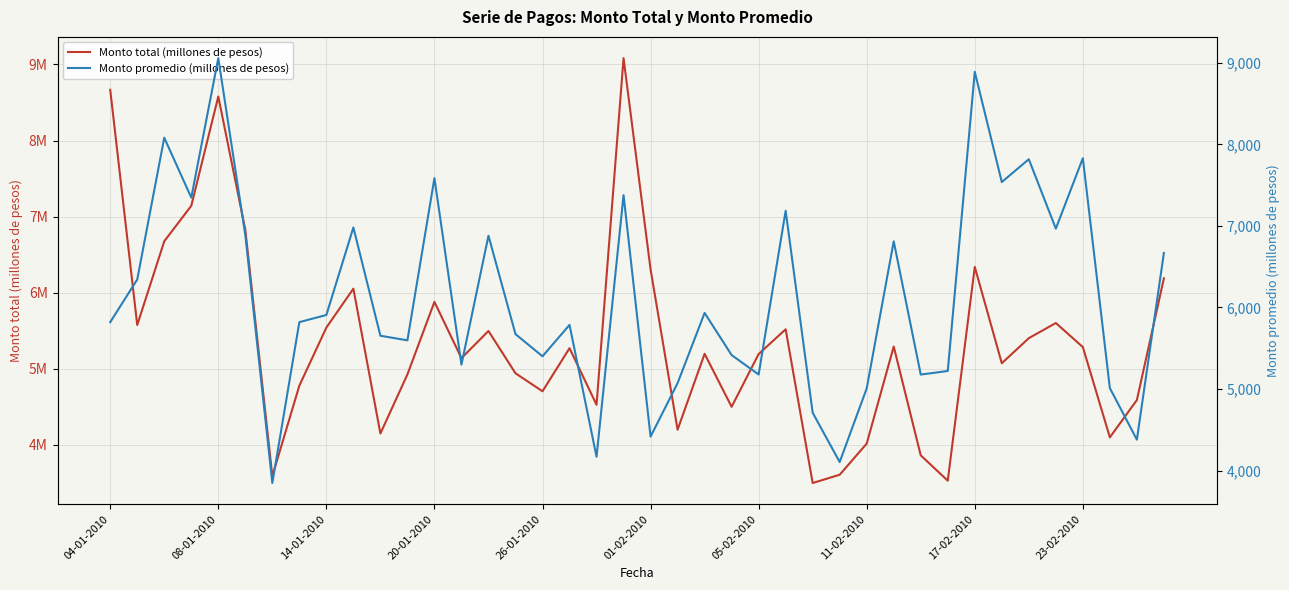

What is the difference between the highest and lowest values at 11-02-2010?

4011737